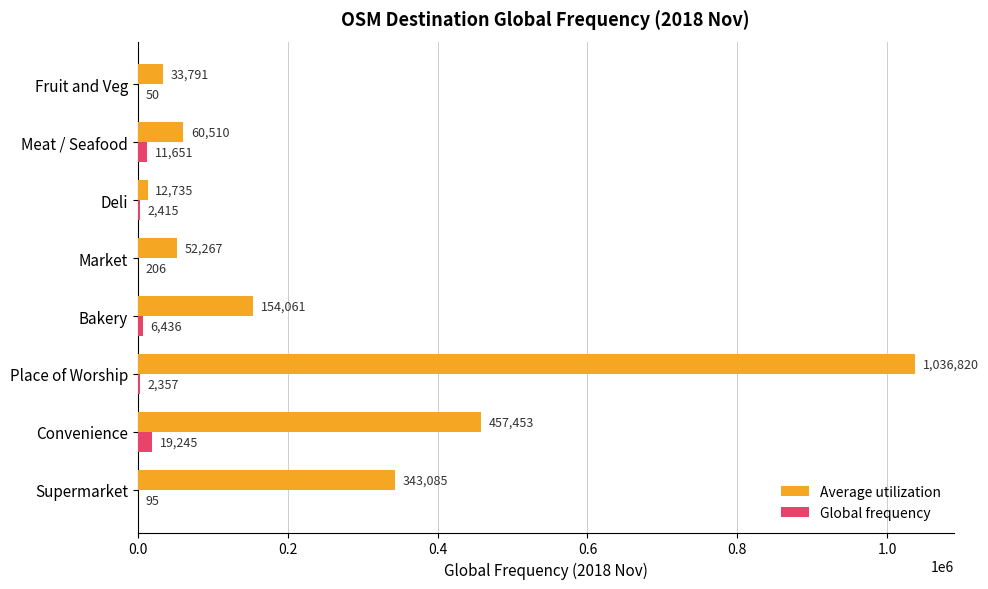

True or false: Global frequency has a value of 2357 at Place of Worship.

True